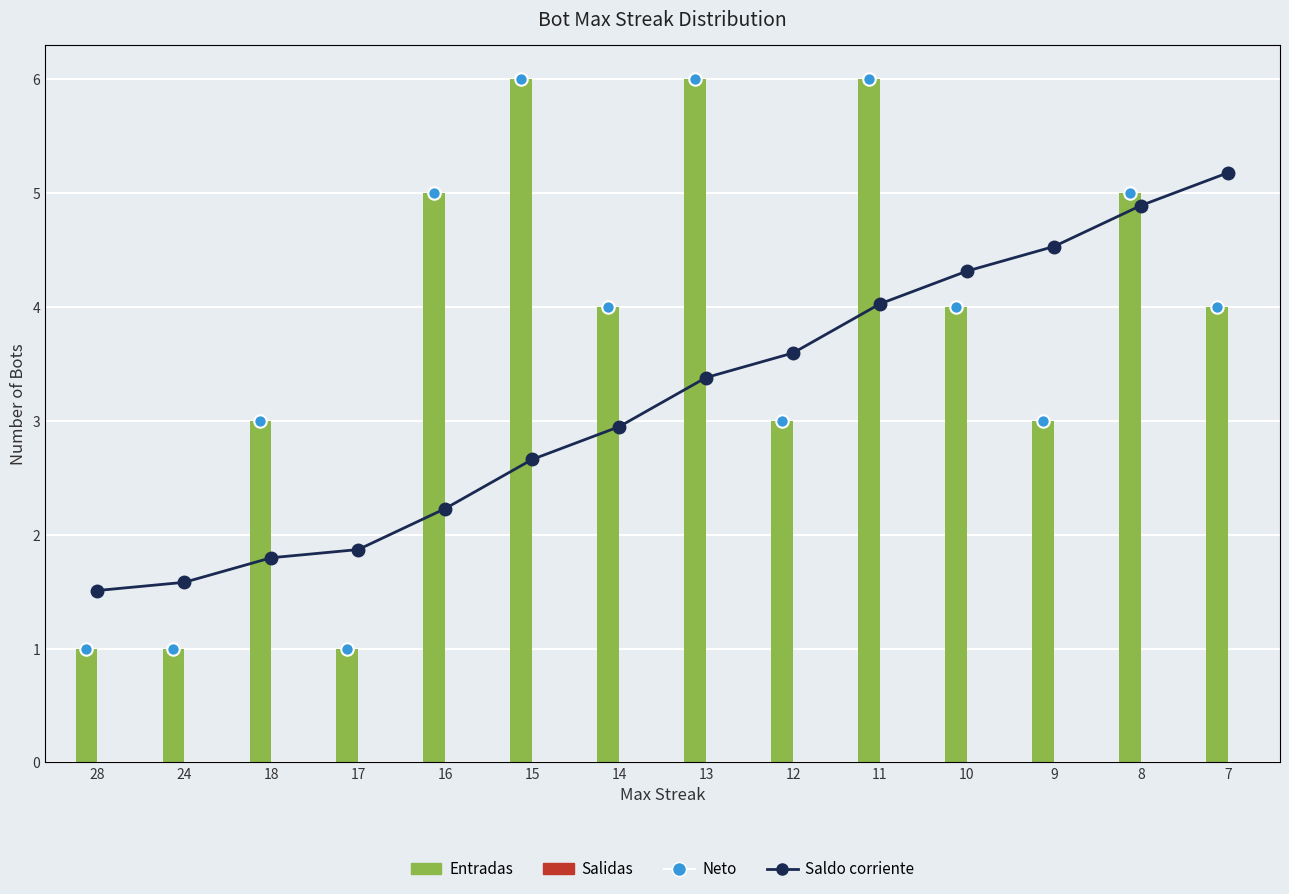

What is the total value across all series at 17?

8